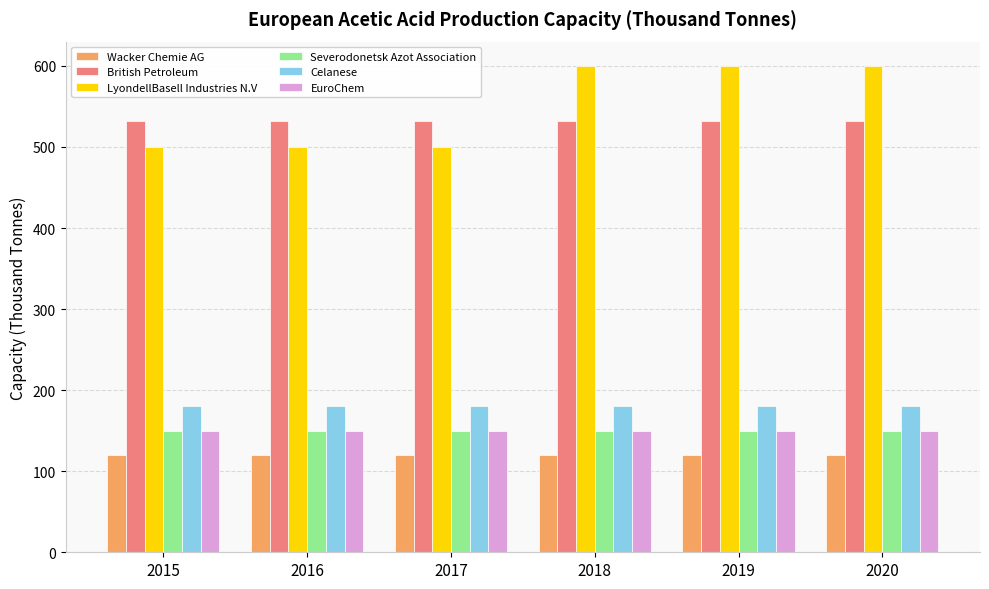

The value of Celanese at 2015 is 285. True or false?

False